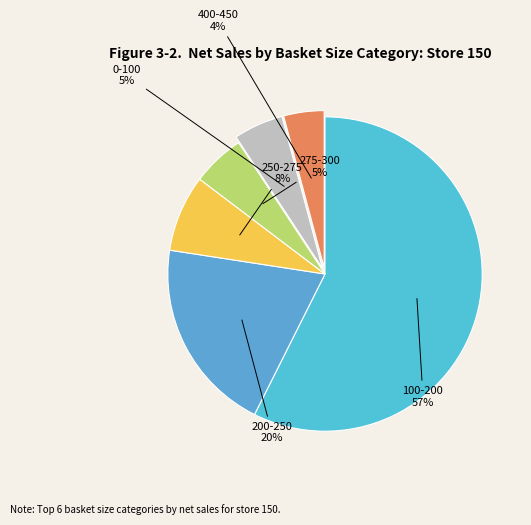

What is the largest slice in the pie chart?

100-200